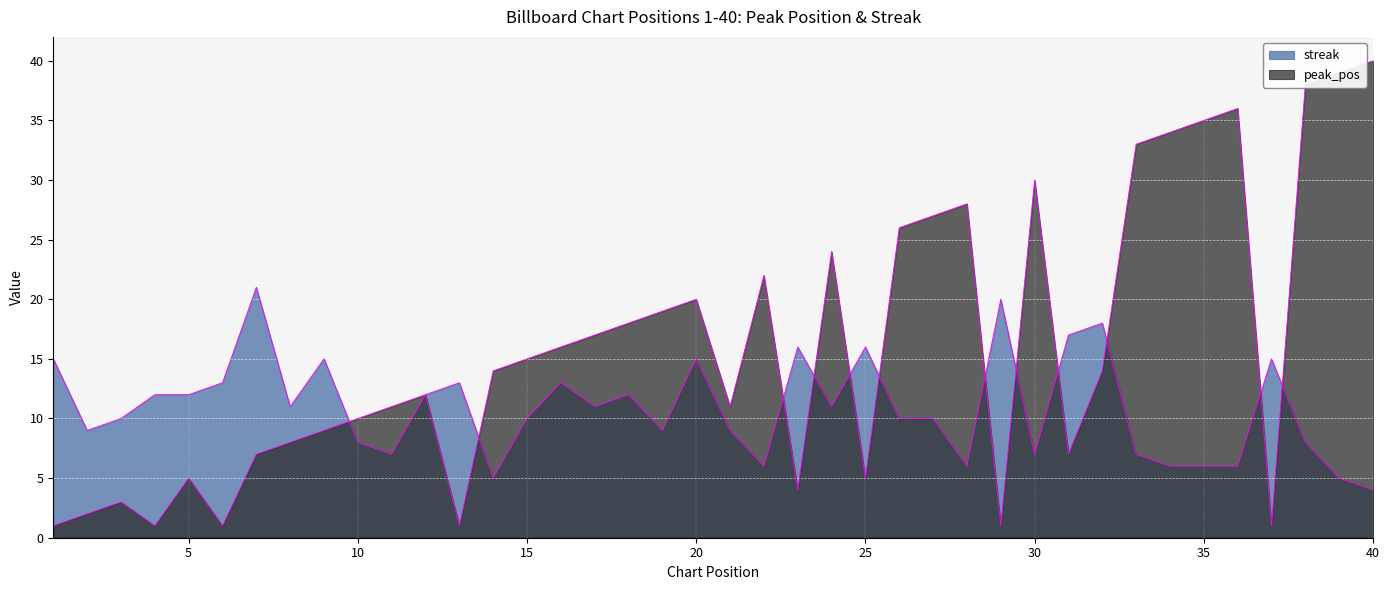

What is the difference between the second highest and minimum values in the streak series?

16